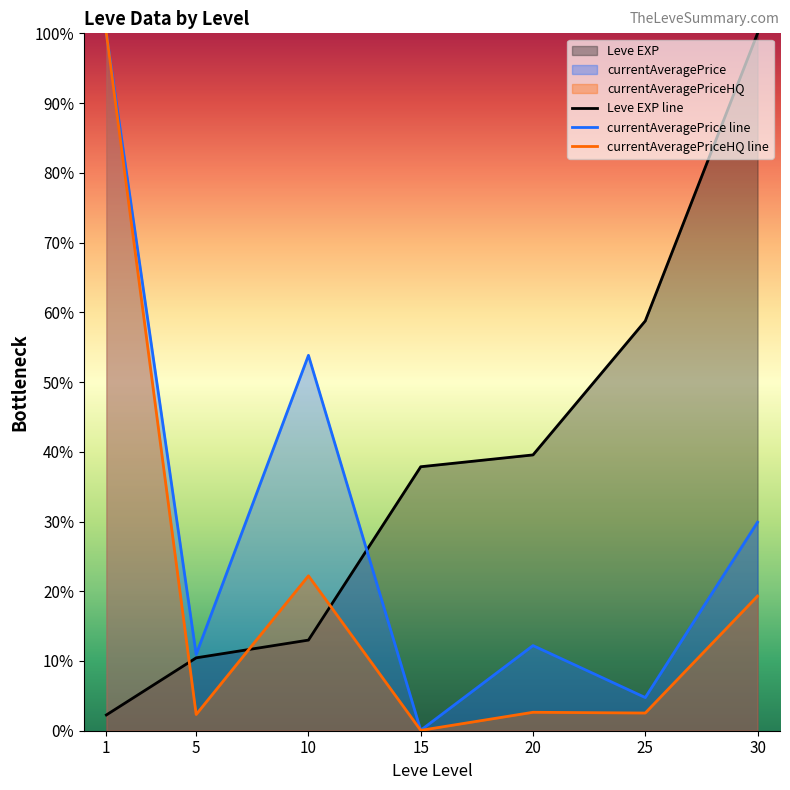

How many lines are shown in the chart?

3